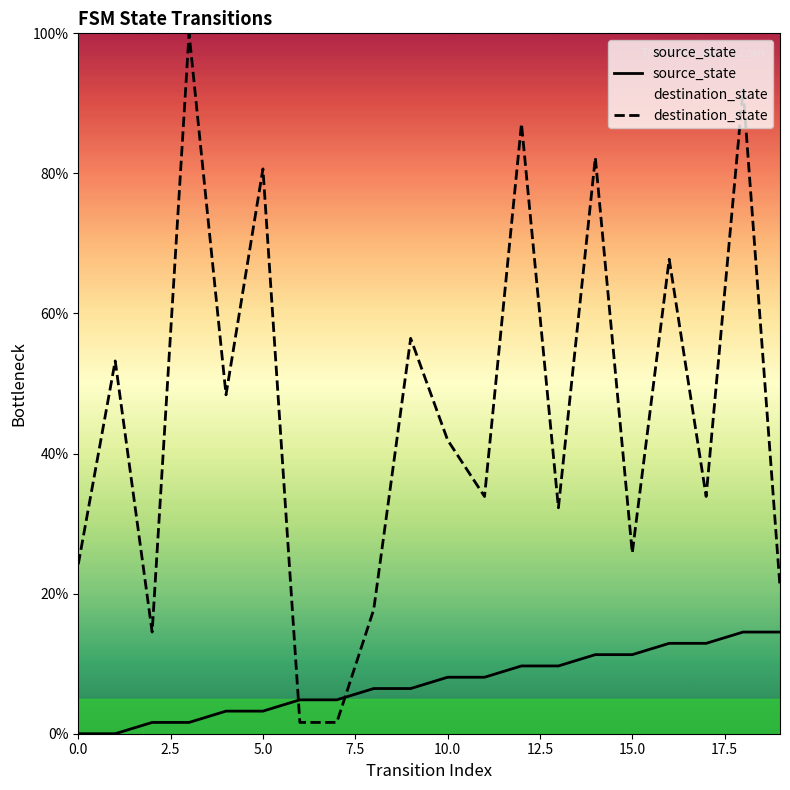

What is the difference between the maximum and minimum values in the source_state series?

14.5